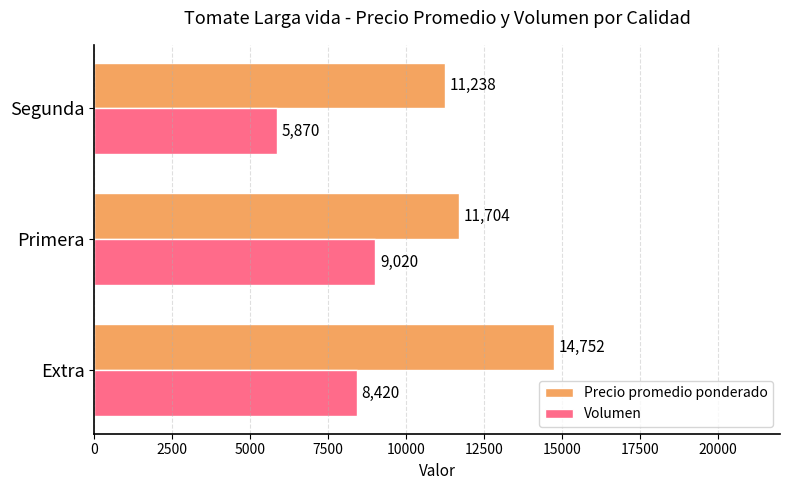

How many values in the Volumen series are below 8420?

1